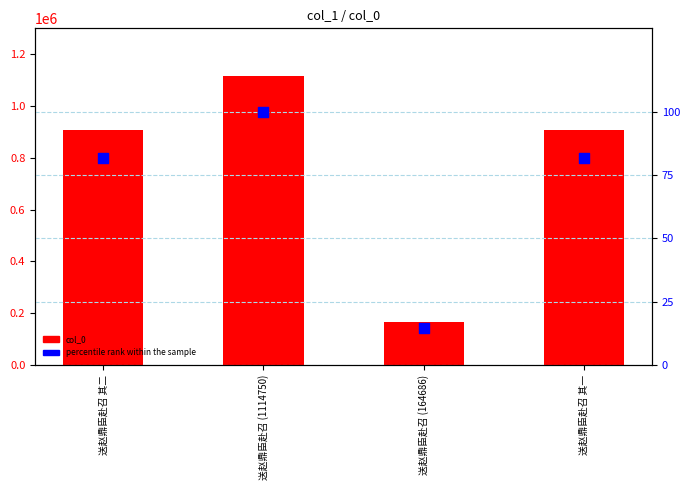

Is the value of percentile rank within the sample at 送赵鼎臣赴召 其二 greater than the value of col_0 at 送赵鼎臣赴召 (1114750)?

No